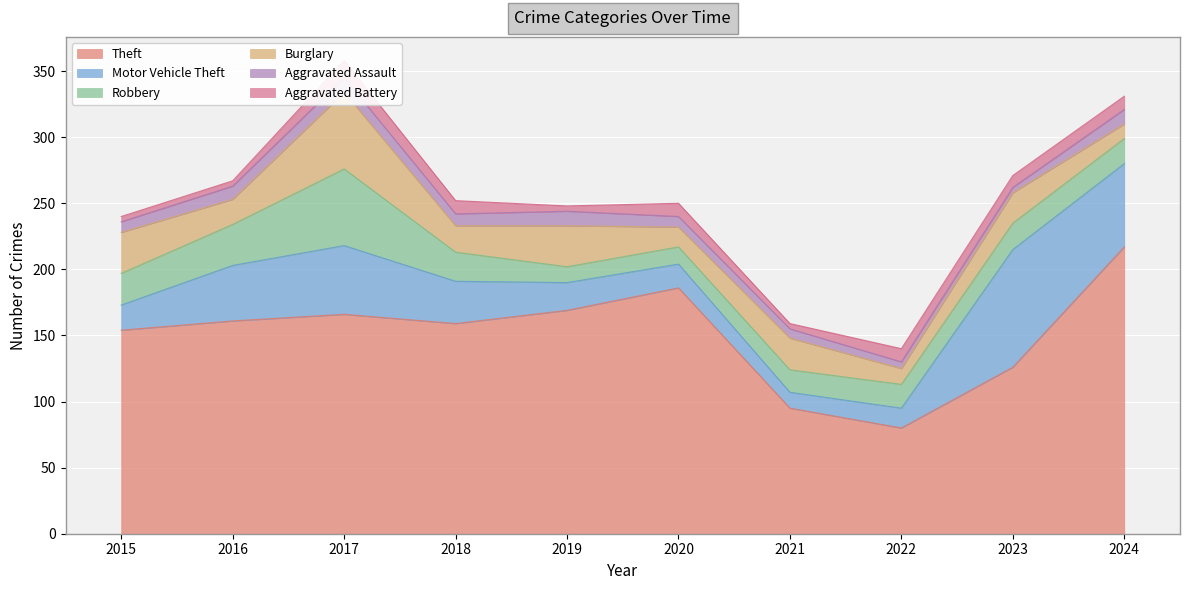

True or false: Theft and Aggravated Battery cross at least once.

False